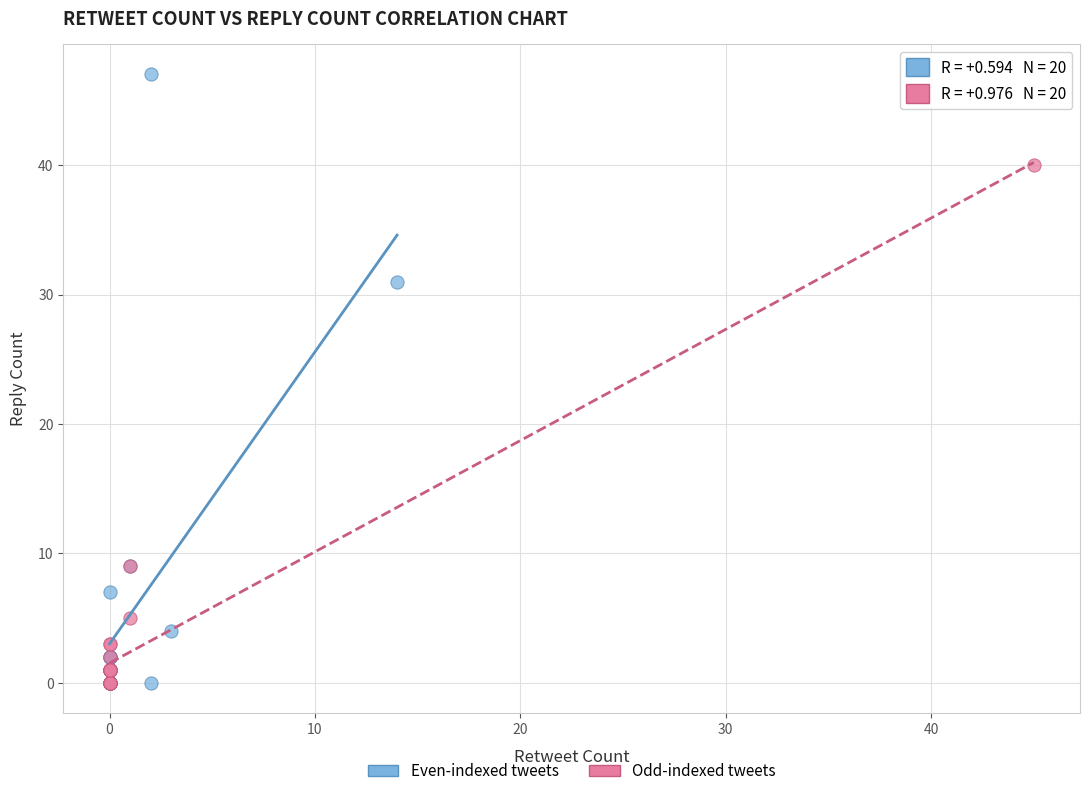

What are all the series names shown in the legend?

Even-indexed tweets, Odd-indexed tweets